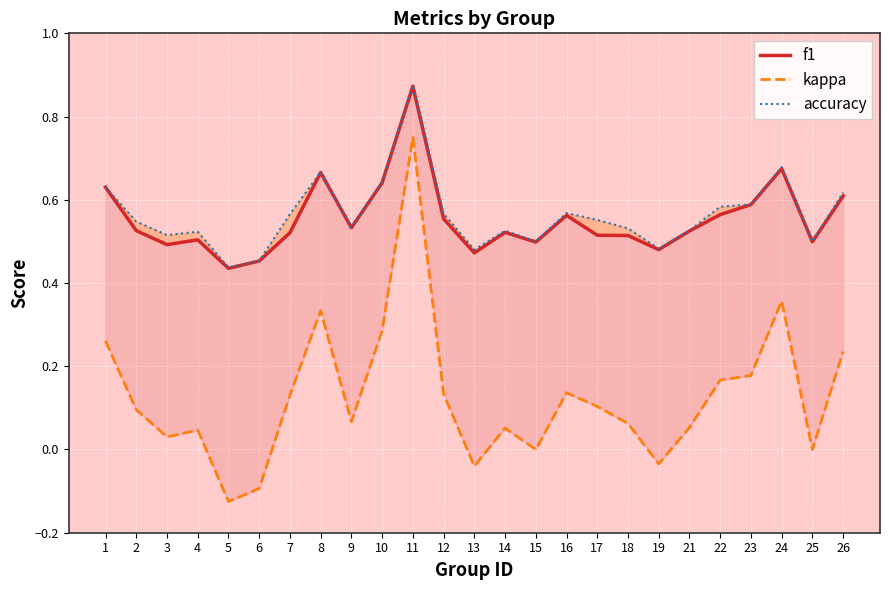

At which category is the sum across all series the highest?

11